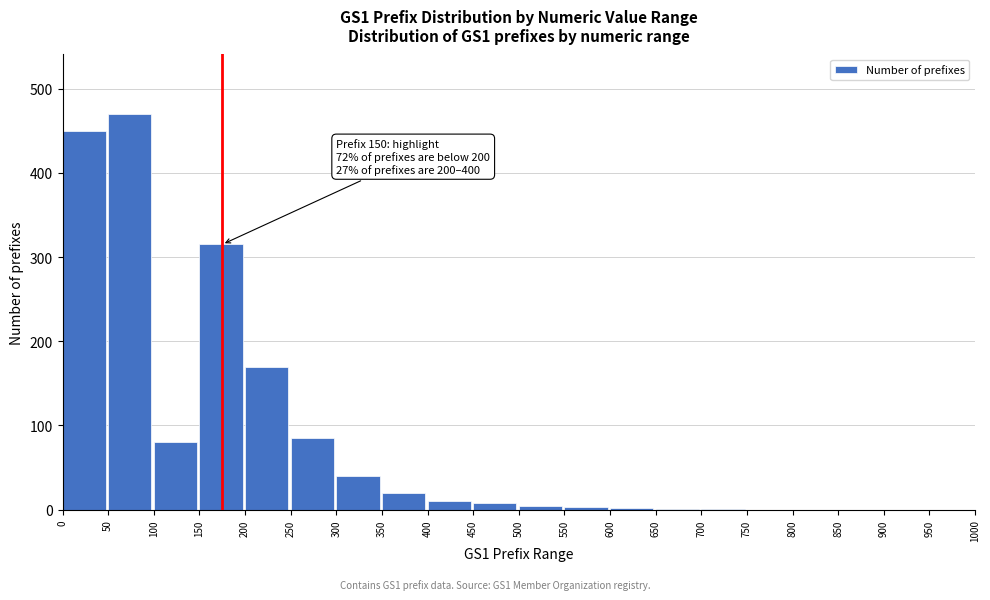

What is the change in value from 50 to 100?

-390